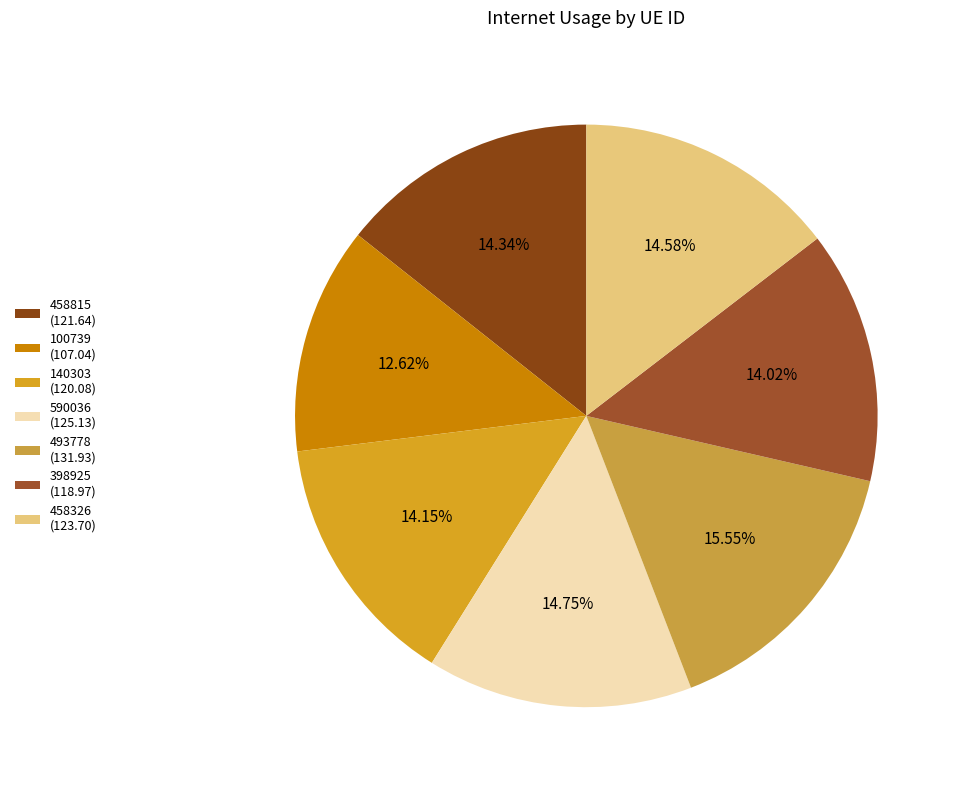

Count the number of slices in the pie.

7